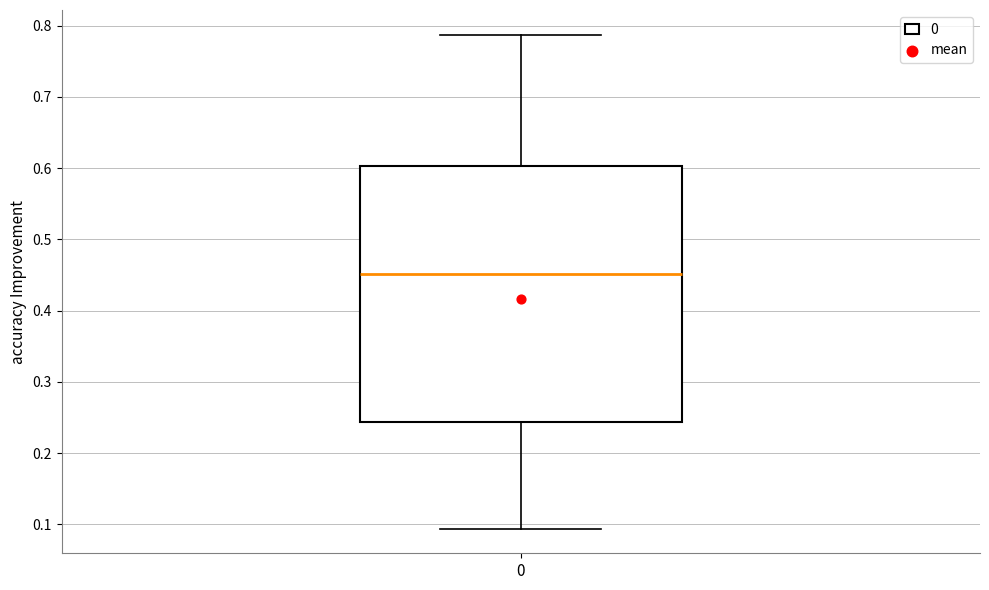

Transcribe this box plot: give where the median line is, the range the box spans, and where the two whiskers end, as read against the y-axis. The values are not printed on the chart, so give them approximately, as read against the axis.

median 0.45, box 0.24 to 0.60, whiskers 0.09 to 0.79